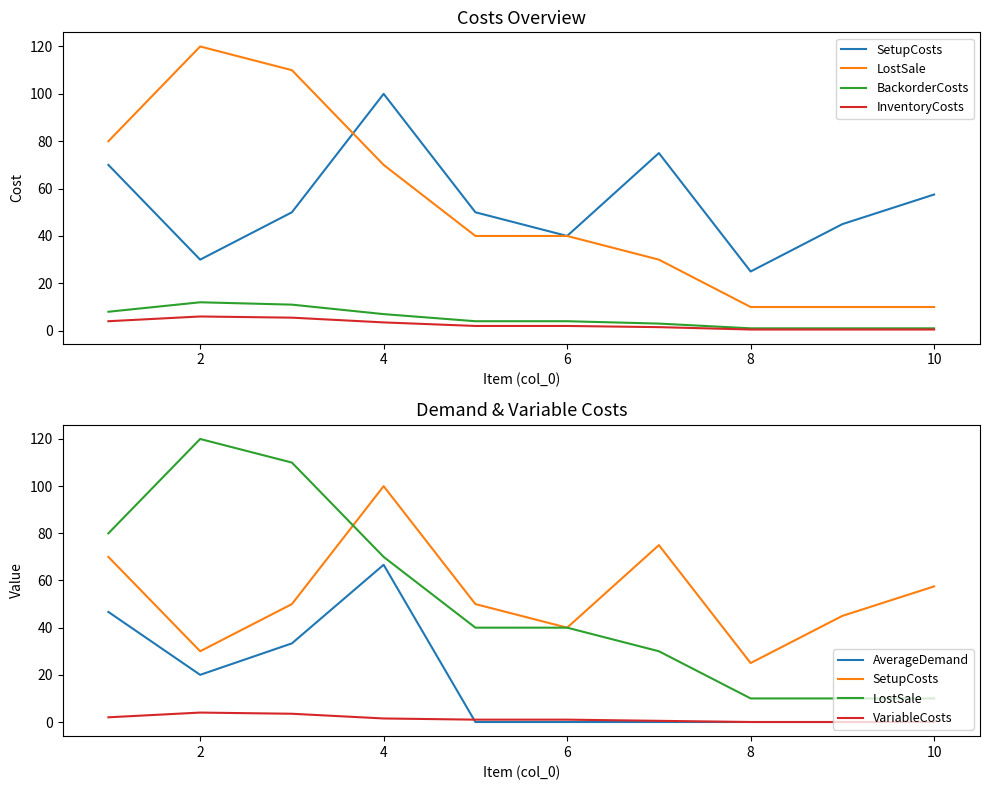

Is this an area chart (filled region under the line)?

No